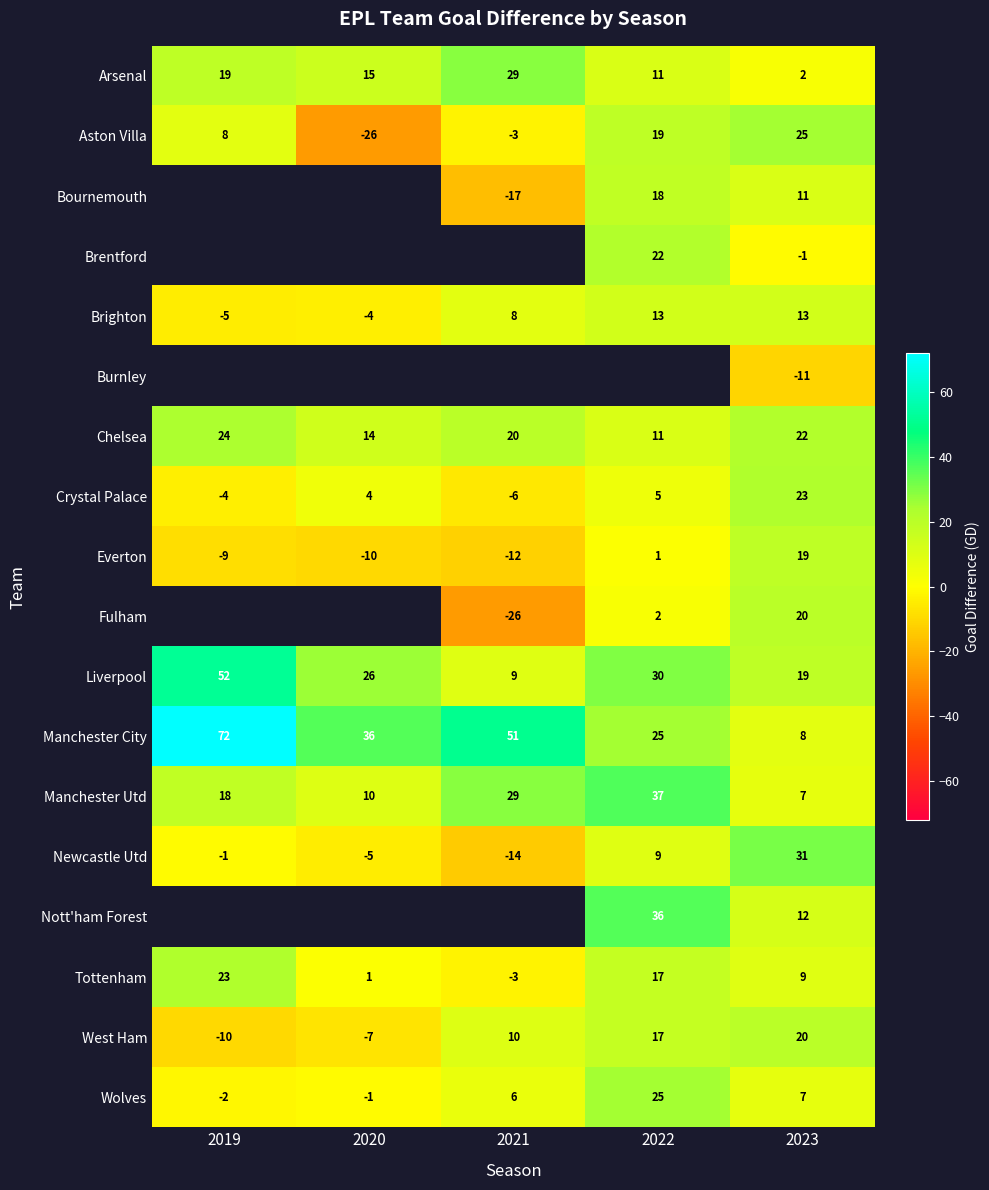

List the labels in order of West Ham value, smallest first.

2019, 2020, 2021, 2022, 2023